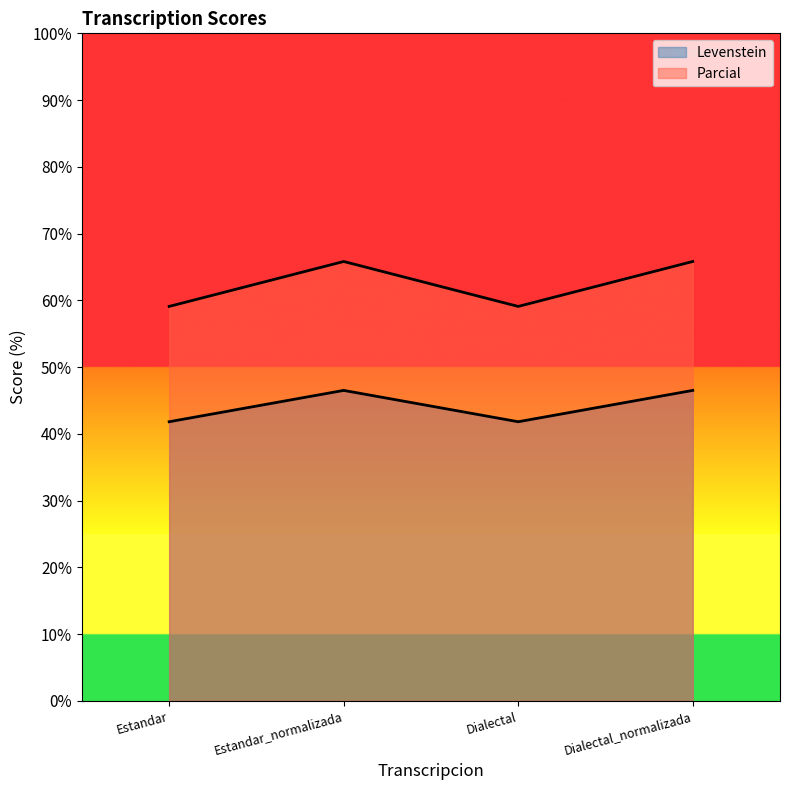

What is the label of the 4th point from the left?

Dialectal_normalizada